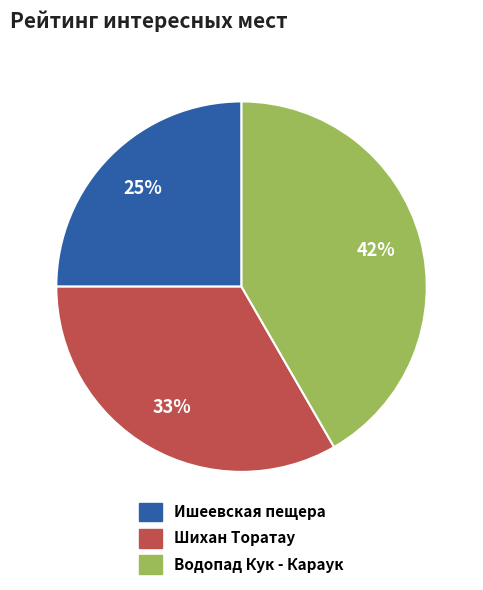

How many slices are in this pie chart?

3